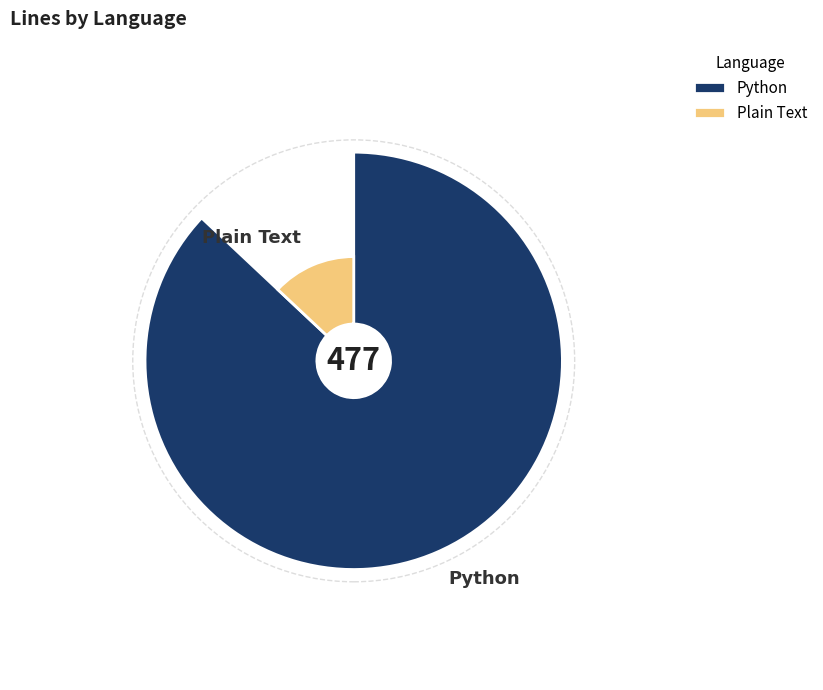

To the nearest percent, what is the average slice percentage?

50%